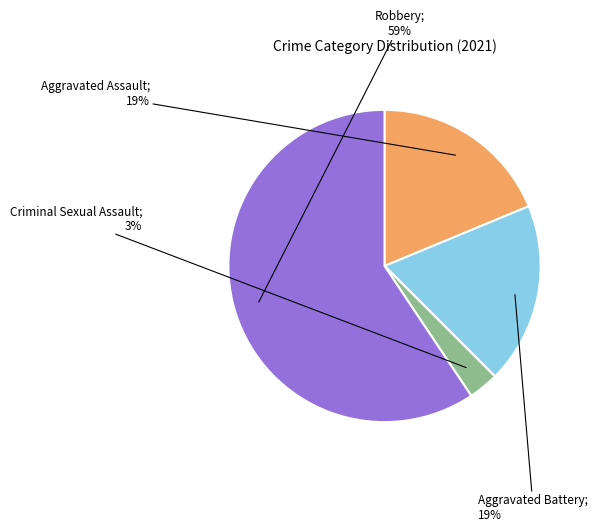

How many slices are in this pie chart?

4